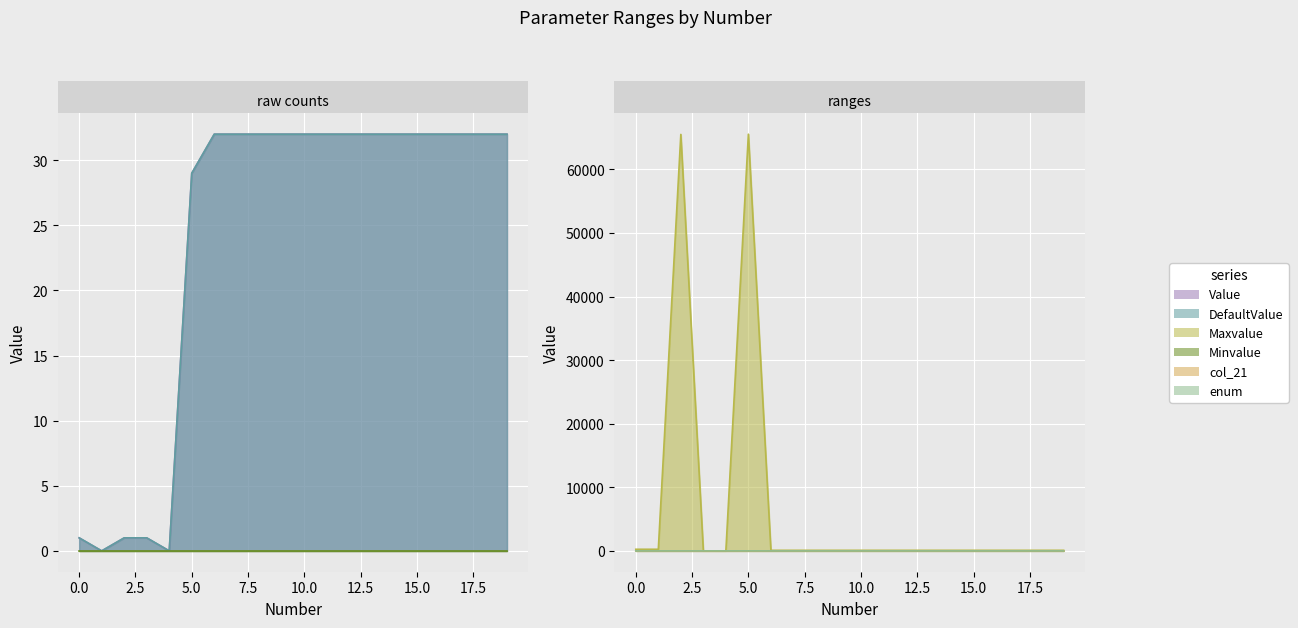

What is the average value of the col_21 series?

3